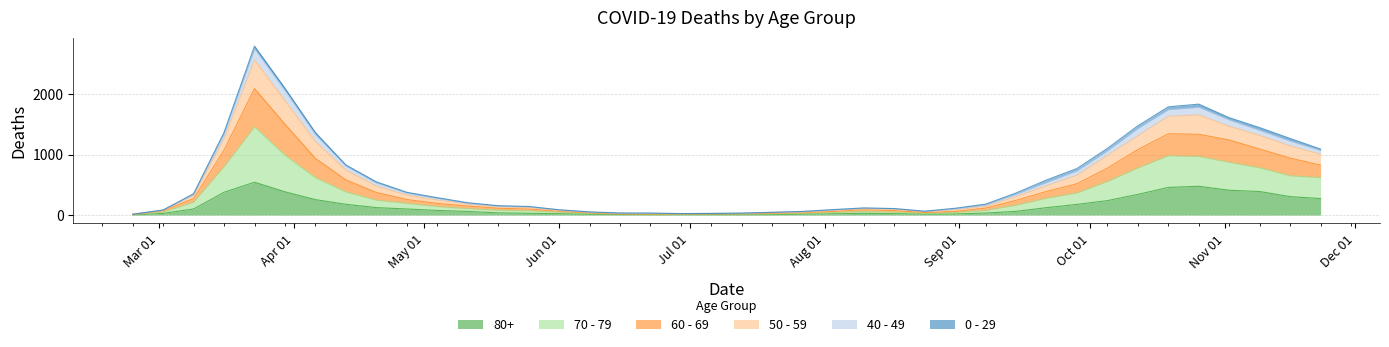

True or false: 50 - 59 and 70 - 79 intersect in this chart.

False